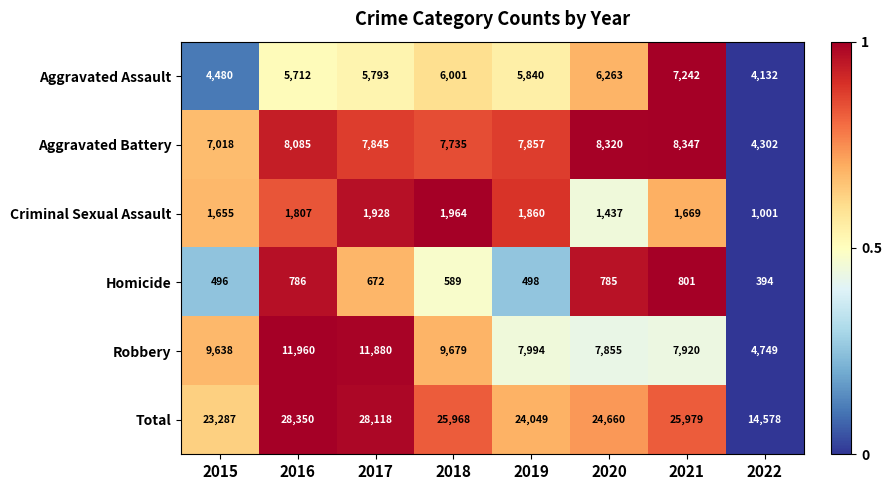

Is it true that Homicide equals 785 at 2020?

True